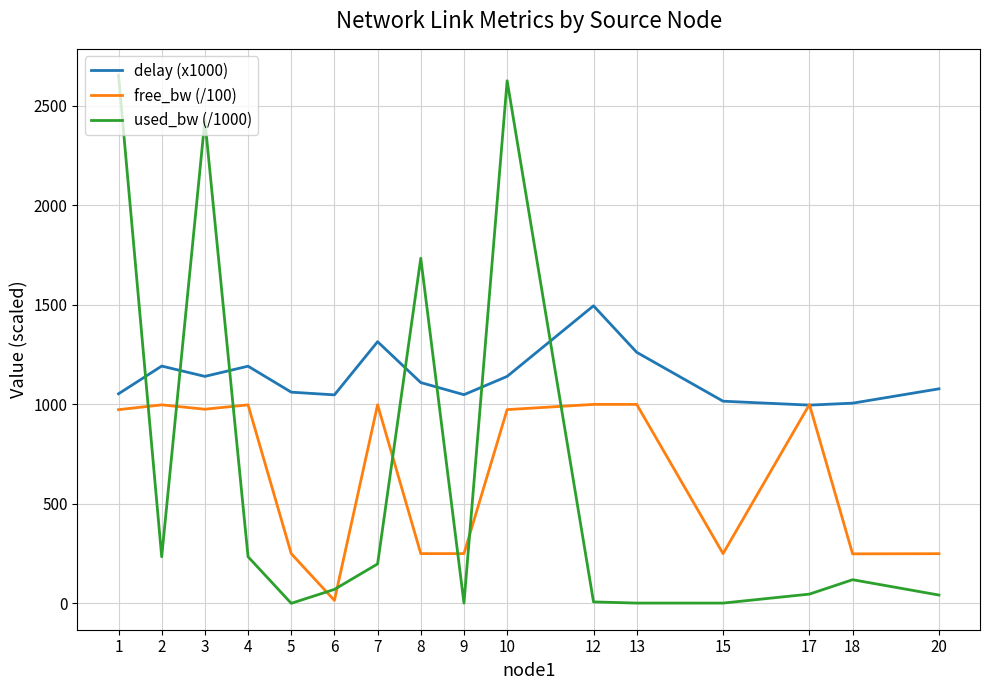

Which series has the largest total across all categories?

delay (x1000)